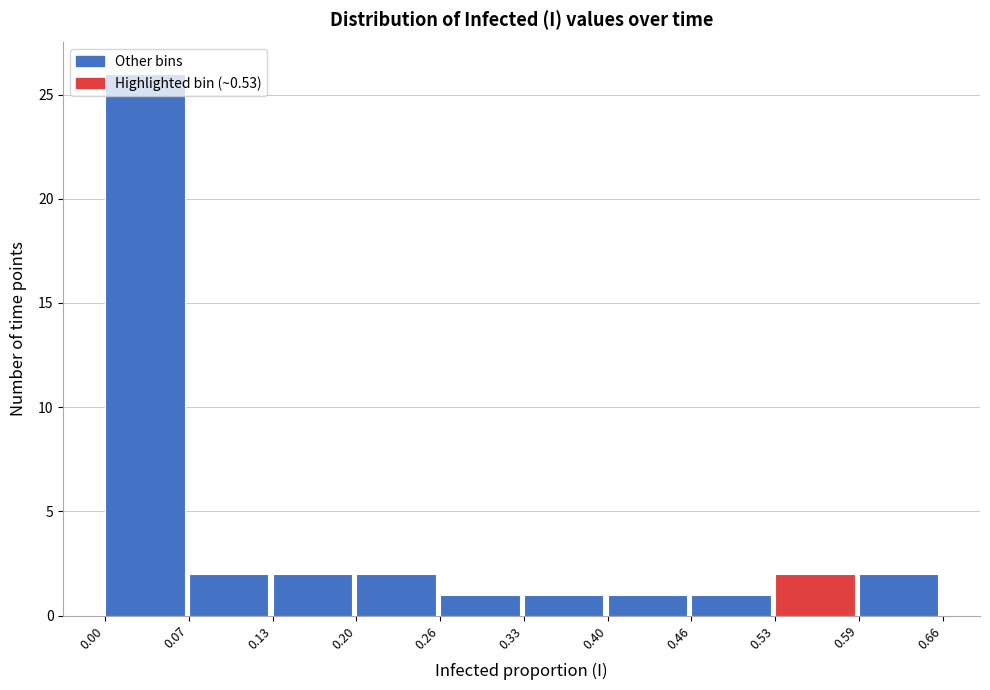

Reading left to right, transcribe this chart: for each bar, give the range it covers on the x-axis and its height. The values are not printed on the chart, so give them approximately, as read against the axis.

0.00 to 0.07: 26
0.07 to 0.13: 2
0.13 to 0.20: 2
0.20 to 0.26: 2
0.26 to 0.33: 1
0.33 to 0.40: 1
0.40 to 0.46: 1
0.46 to 0.53: 1
0.53 to 0.59: 2
0.59 to 0.66: 2